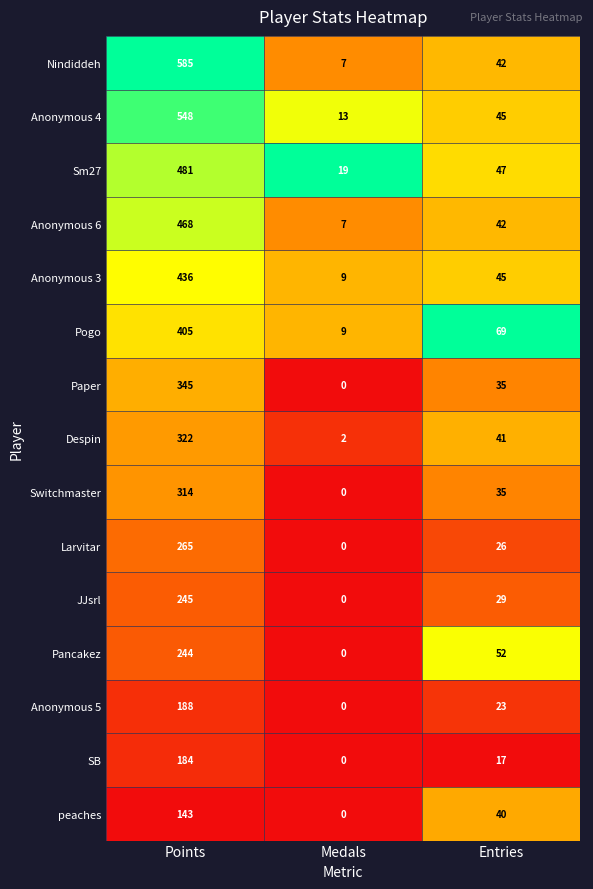

List the series in order of their peak value, highest first.

Nindiddeh, Anonymous 4, Sm27, Anonymous 6, Anonymous 3, Pogo, Paper, Despin, Switchmaster, Larvitar, JJsrl, Pancakez, Anonymous 5, SB, peaches